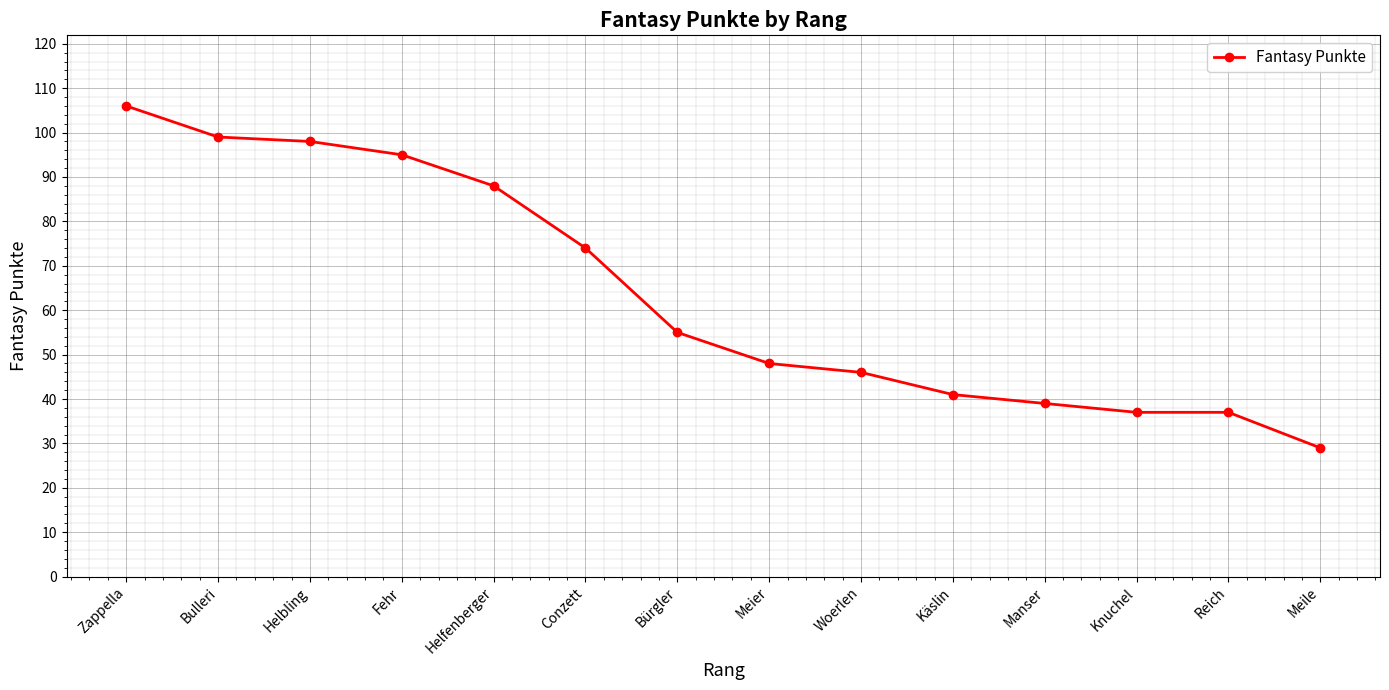

The value at Helfenberger is 88. True or false?

True